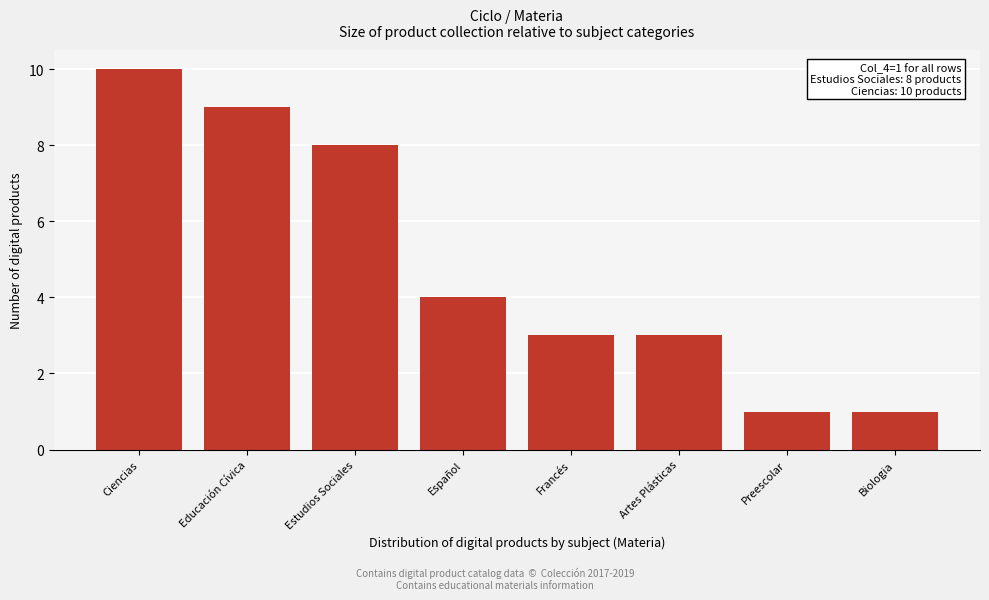

Reading left to right, what are all the values shown in this chart?

10	9	8	4	3	3	1	1